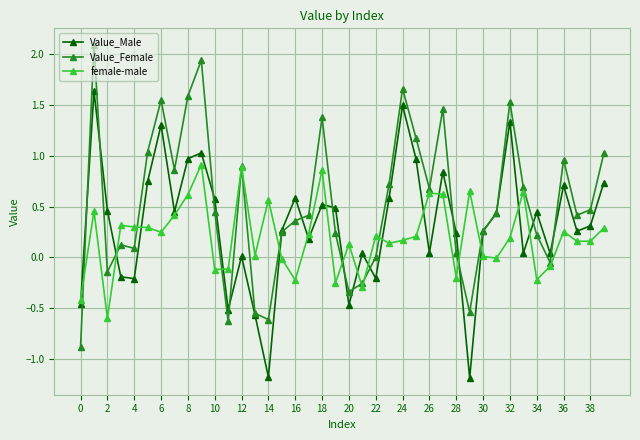

Rank the series by their average value, from lowest to highest.

female-male, Value_Male, Value_Female